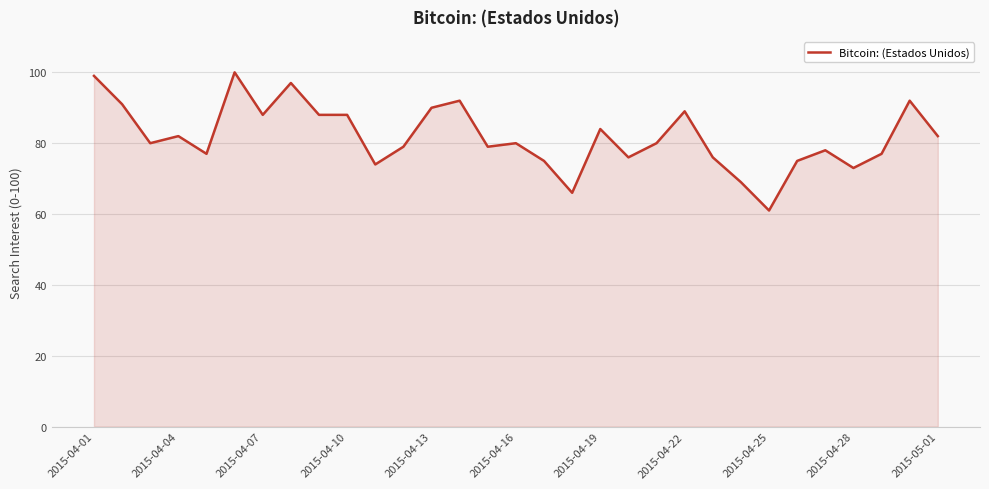

What is the difference between the maximum and minimum values?

39